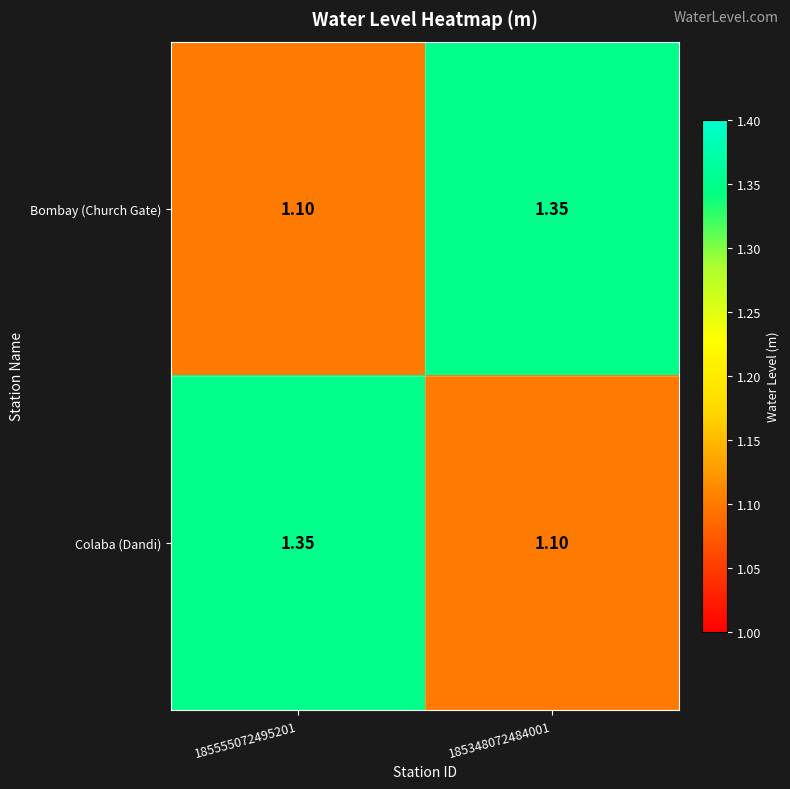

At 185555072495201, list the series in order from largest to smallest.

Colaba (Dandi), Bombay (Church Gate)